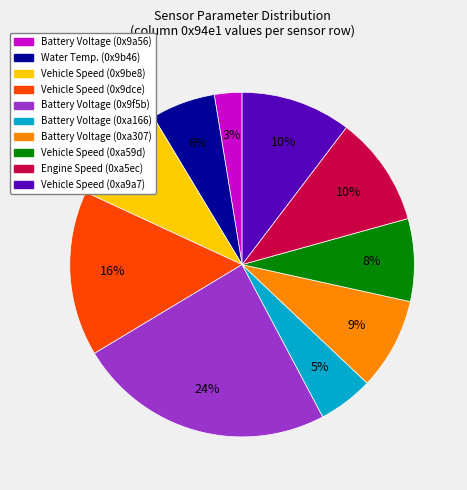

To the nearest percent, what percentage of the pie is Vehicle Speed (0xa59d)?

8%